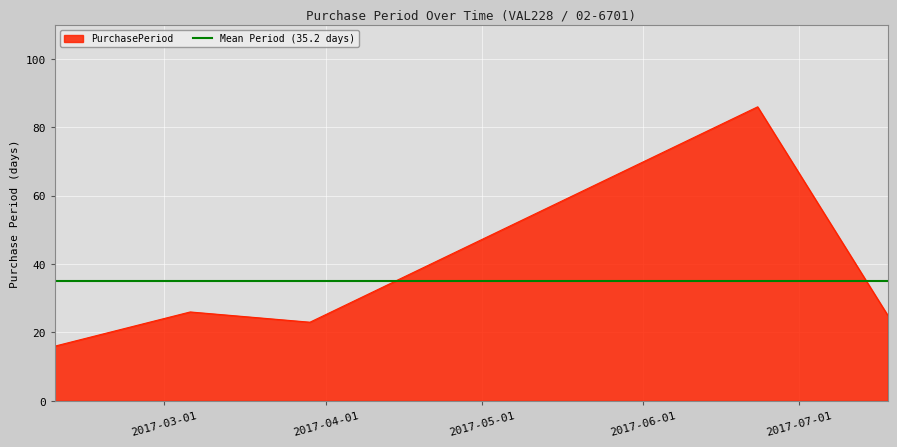

Does the chart display data point markers on the line(s)?

No